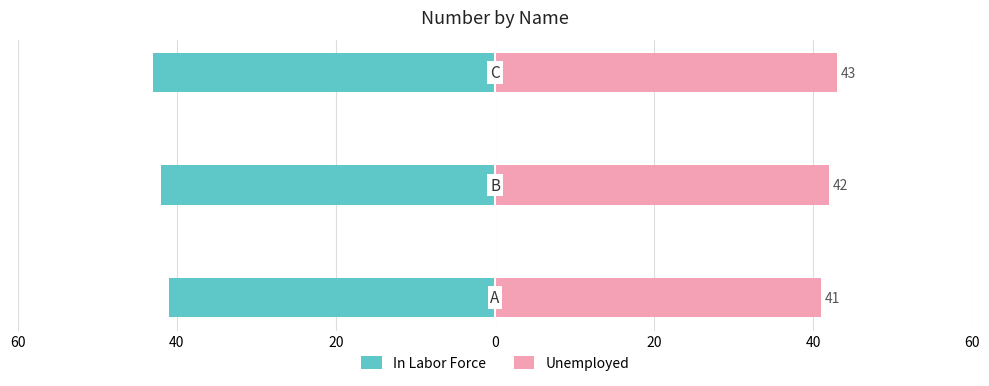

Reading left to right, list all the values displayed in this chart.

In Labor Force: -41	-42	-43
Unemployed: 41	42	43